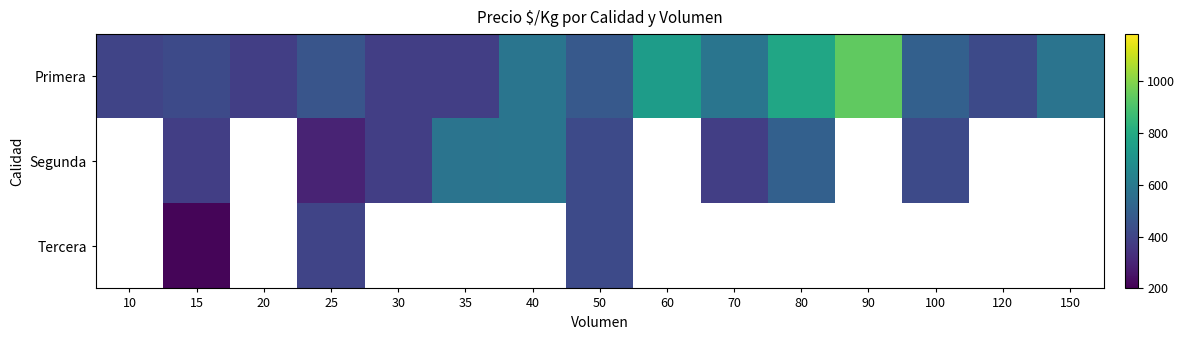

What is the difference between the maximum and minimum values in the Primera series?

560.0